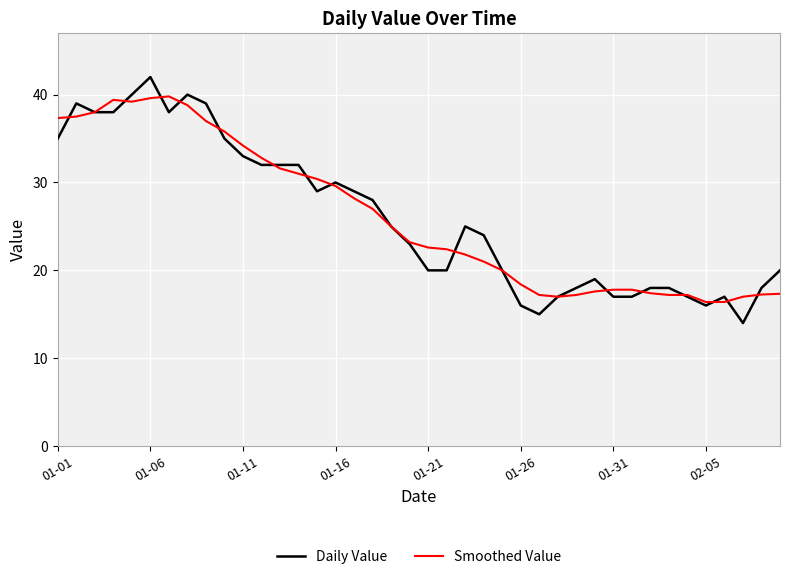

Rank the series by their maximum value, from highest to lowest.

Daily Value, Smoothed Value